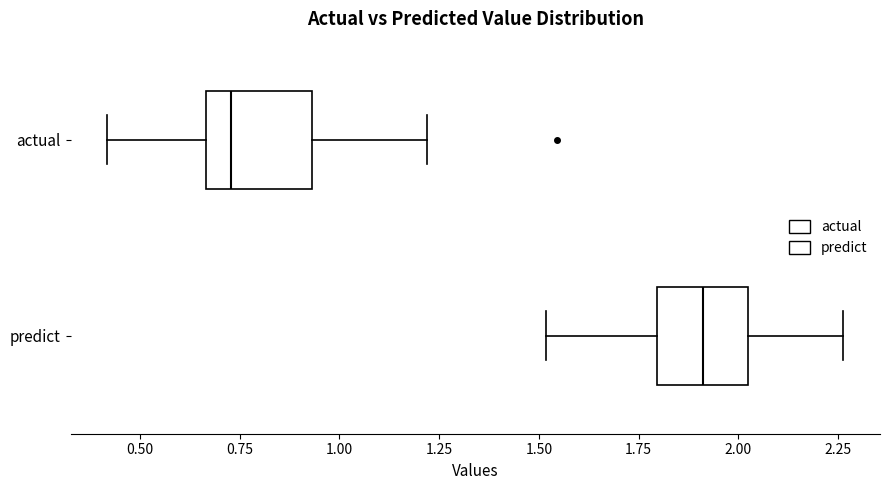

Reading bottom to top, transcribe this box plot: for each box, give where its median line is, the range the box spans, and where its two whiskers end, as read against the x-axis. The values are not printed on the chart, so give them approximately, as read against the axis.

predict: median 1.90, box 1.80 to 2.00, whiskers 1.50 to 2.25
actual: median 0.75, box 0.65 to 0.95, whiskers 0.40 to 1.20